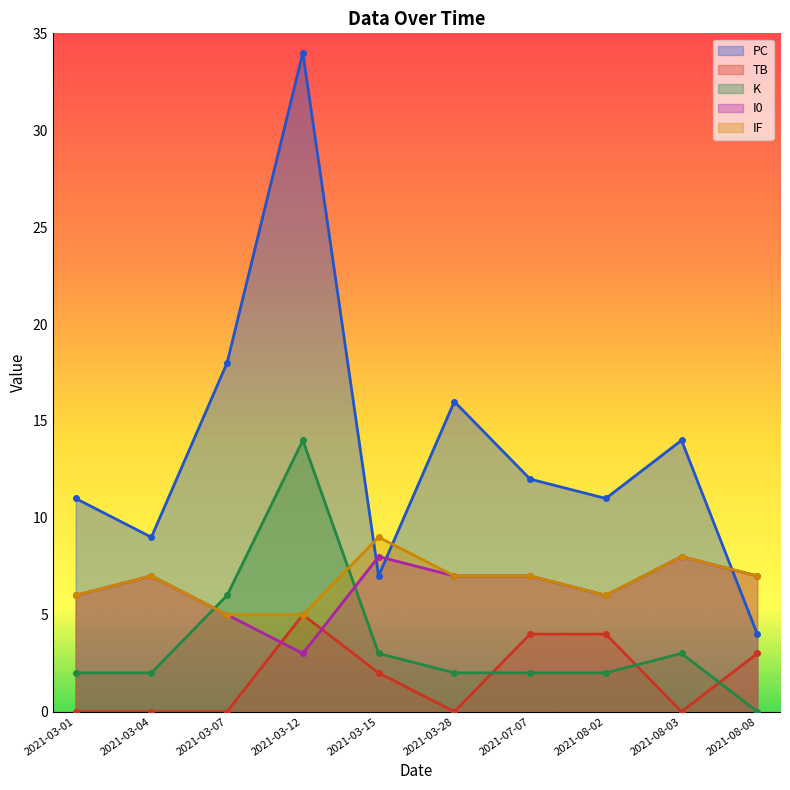

What is the approximate value of TB at 2021-08-08?

3